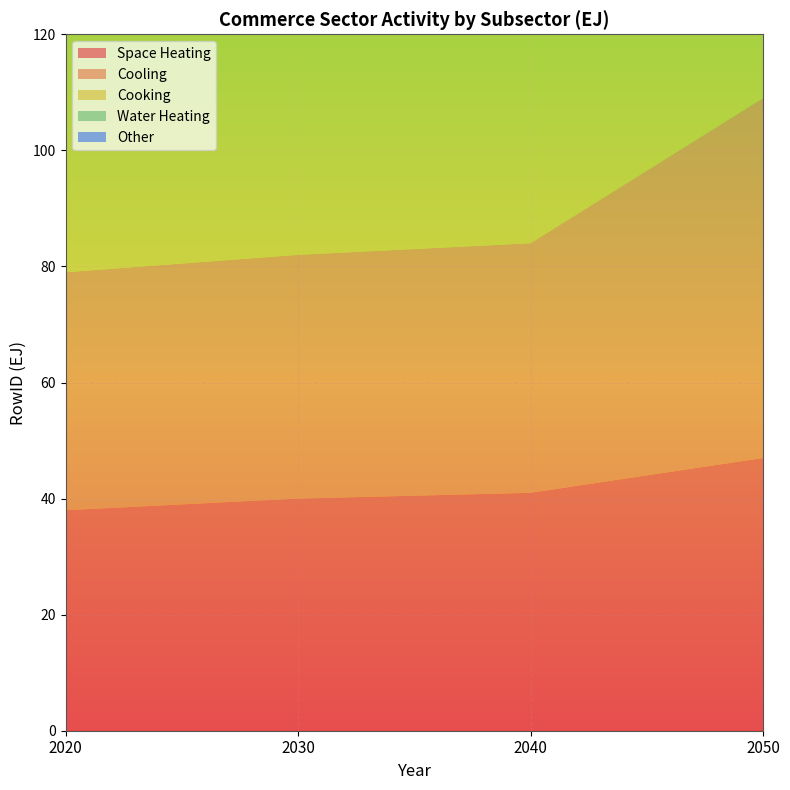

Reading left to right, what are all the values shown in this chart?

Space Heating: 2020=38	2030=40	2040=41	2050=47
Cooling: 2020=41	2030=42	2040=43	2050=62
Cooking: 2020=42	2030=44	2040=46	2050=73
Water Heating: 2020=43	2030=45	2040=47	2050=84
Other: 2020=45	2030=47	2040=49	2050=95